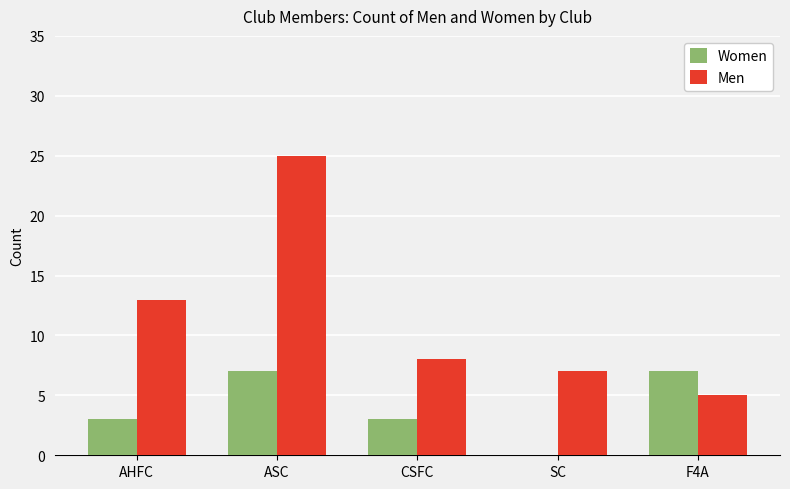

Count the Women values in the range 3 to 7.

4